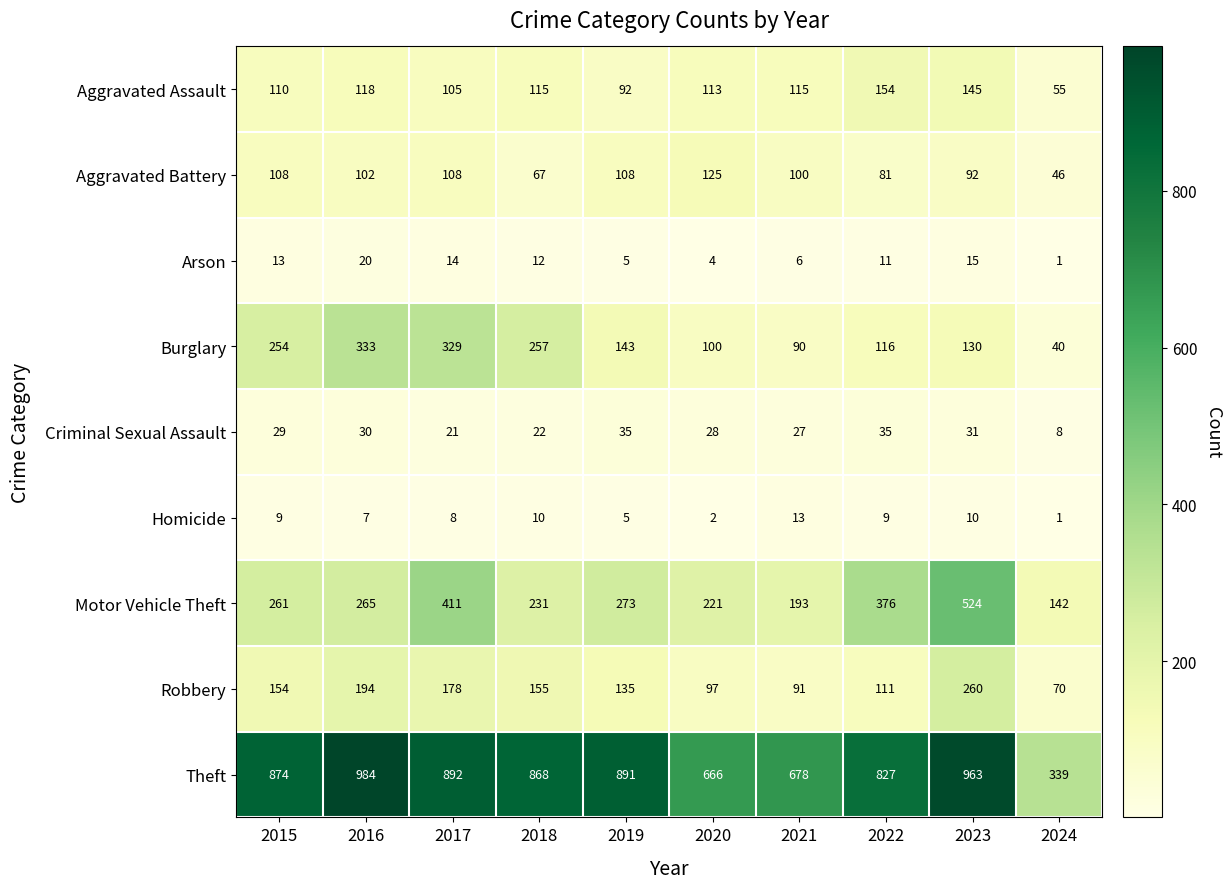

What is the sum of all Criminal Sexual Assault values?

266